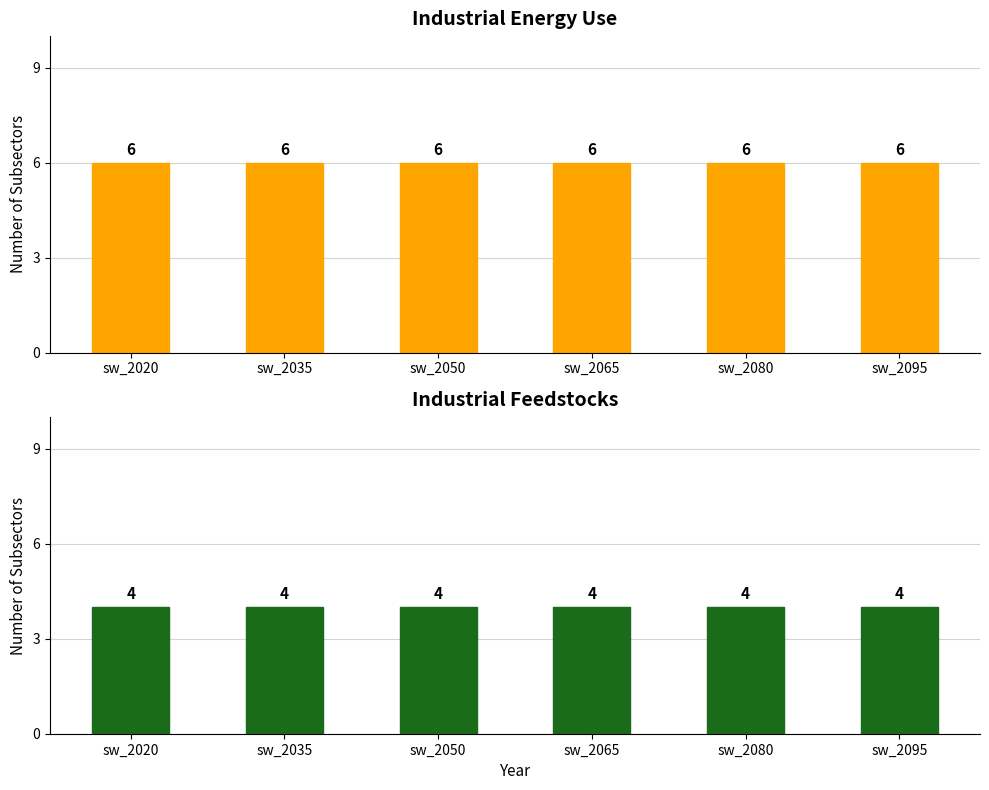

Are the bars grouped side by side (vs. stacked)?

Yes